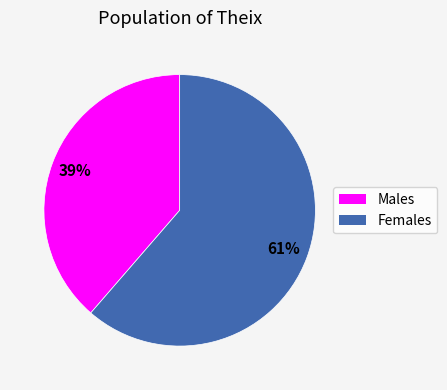

Is there any slice that represents more than half of the pie?

Yes